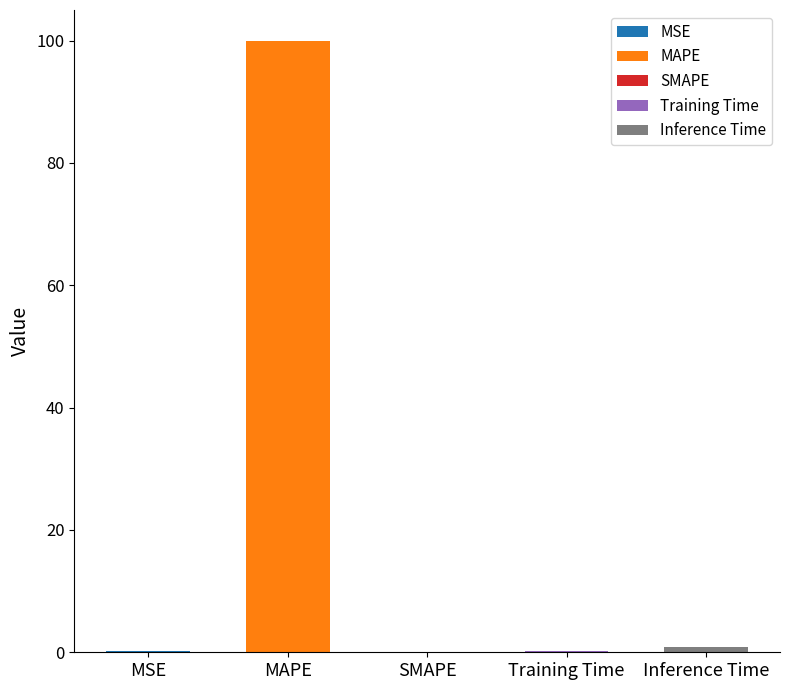

Which category has the highest value across all series?

MAPE